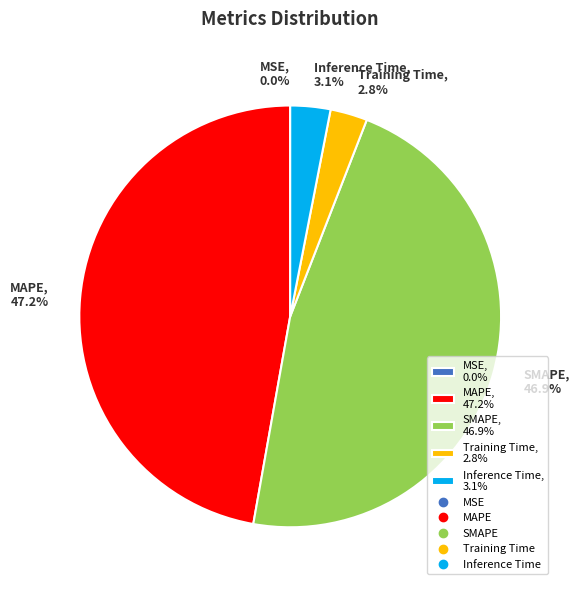

Does Training Time, 2.8% represent more than half of the total?

No